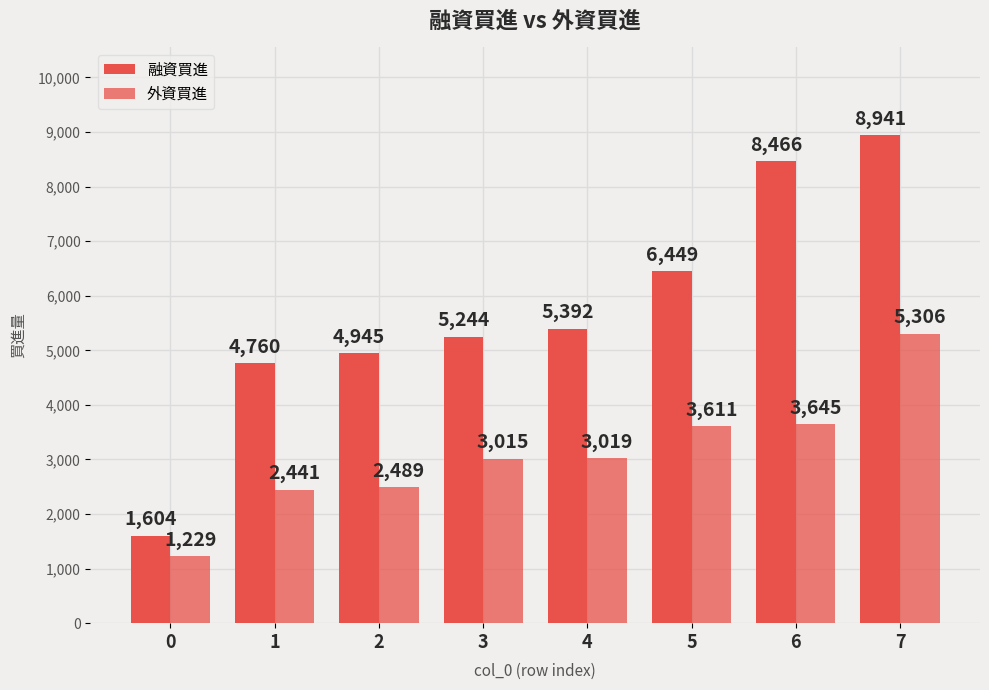

List the labels in order of 外資買進 value, largest first.

7, 6, 5, 4, 3, 2, 1, 0